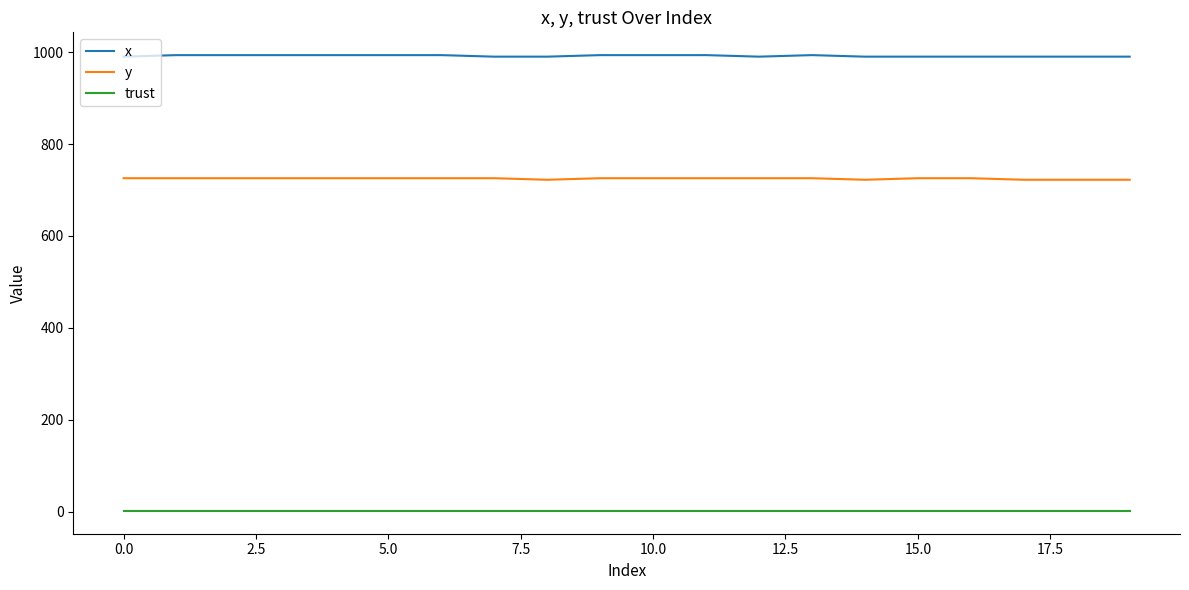

What is the greatest value displayed?

993.3